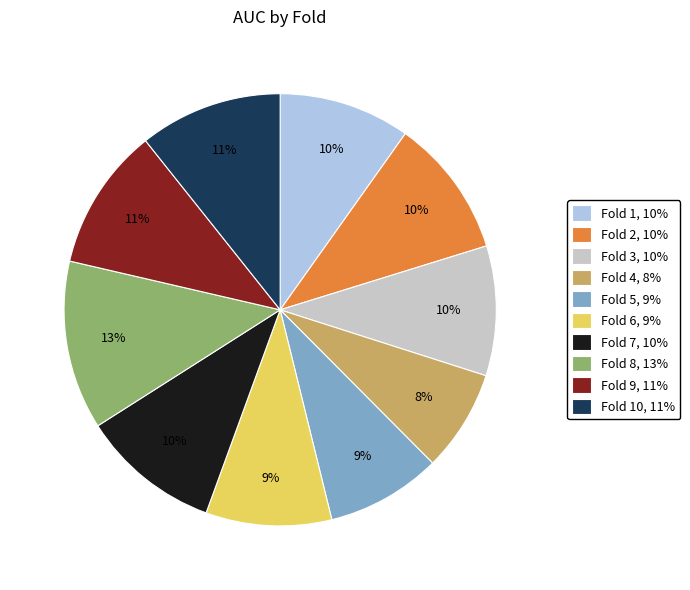

Which category has the biggest portion of the pie?

Fold 8, 13%